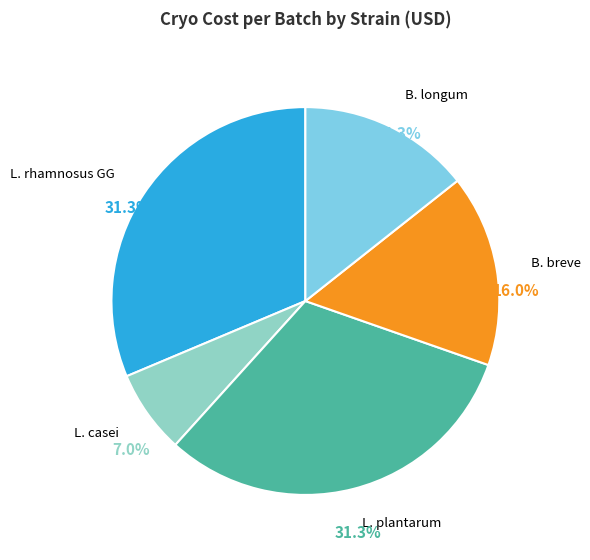

Is there any slice that represents more than half of the pie?

No